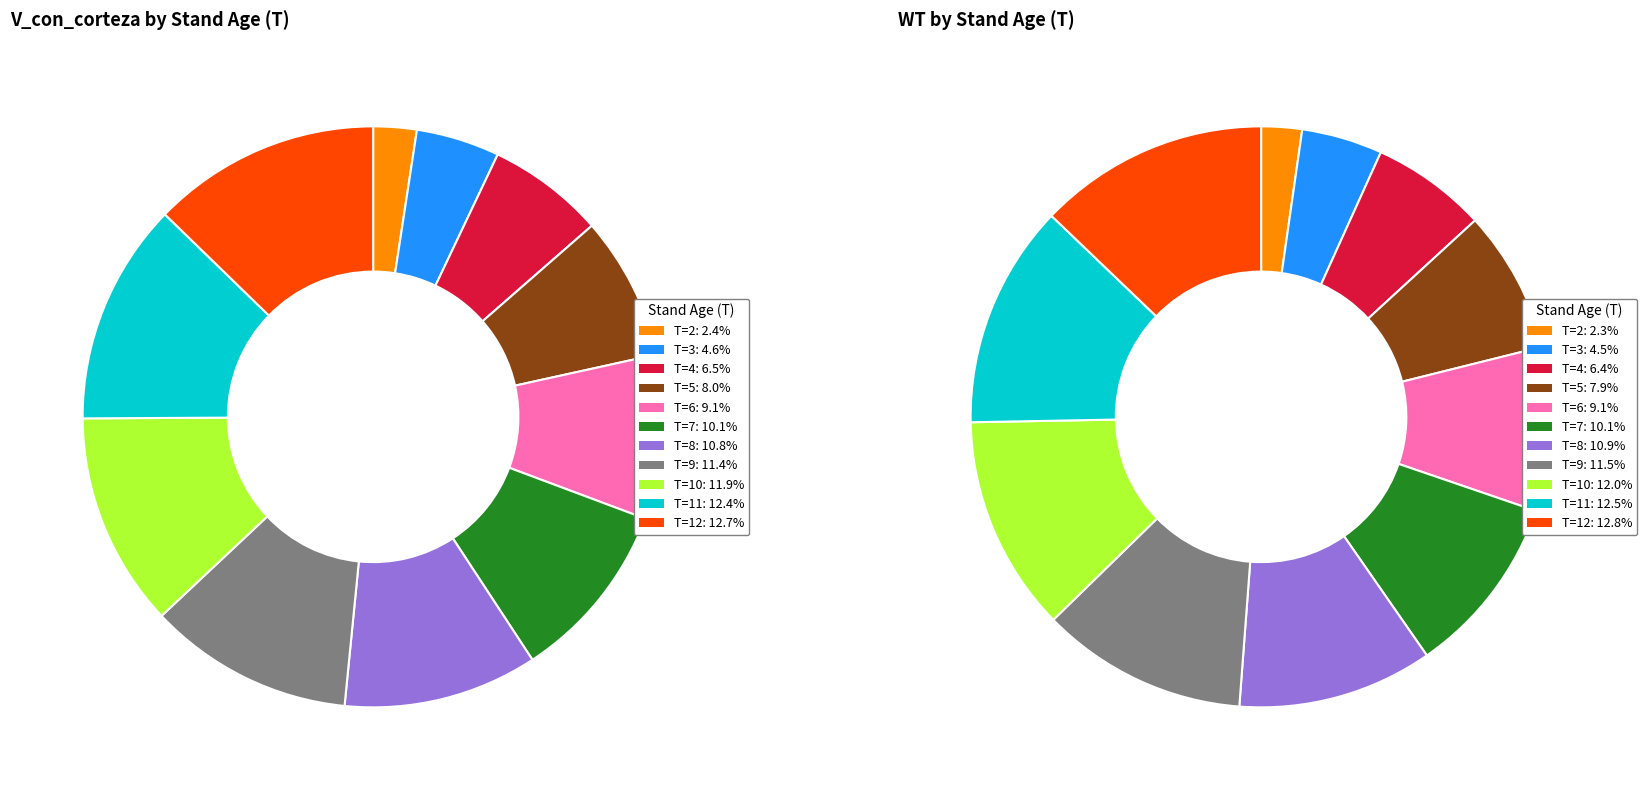

Combined, what portion of the pie is T=9 and T=10?

23.3%